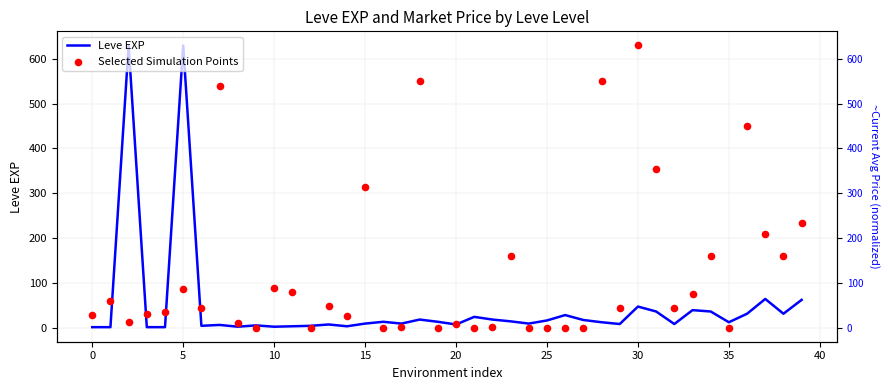

What is the total value across all series at 24?

9.0